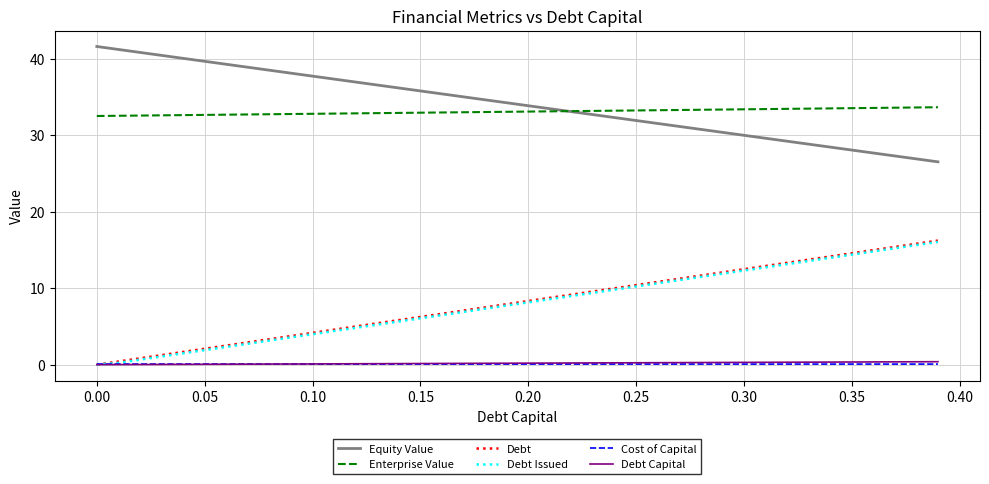

True or false: Cost of Capital and Enterprise Value cross at least once.

False